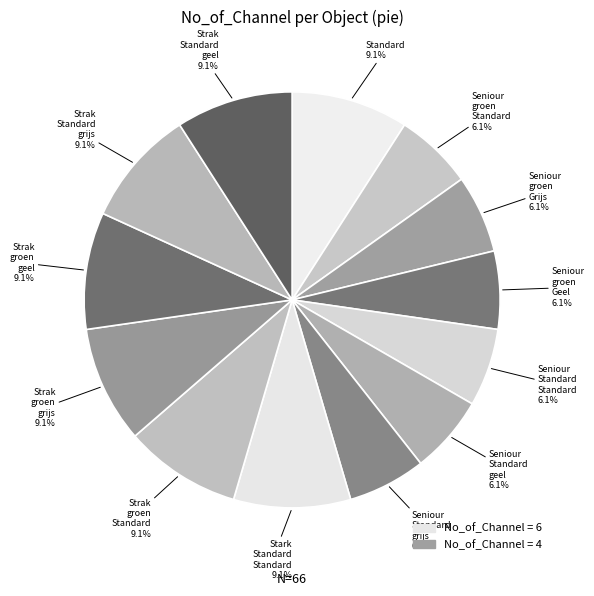

Count the number of slices in the pie.

13